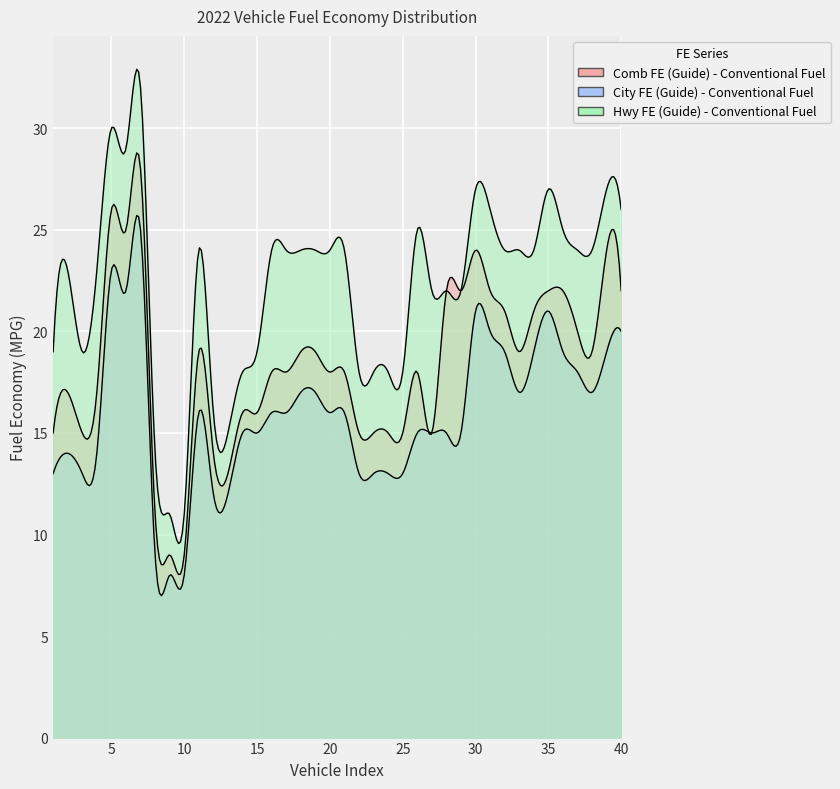

True or false: Comb FE (Guide) - Conventional Fuel has more than 0 interior local peaks.

True